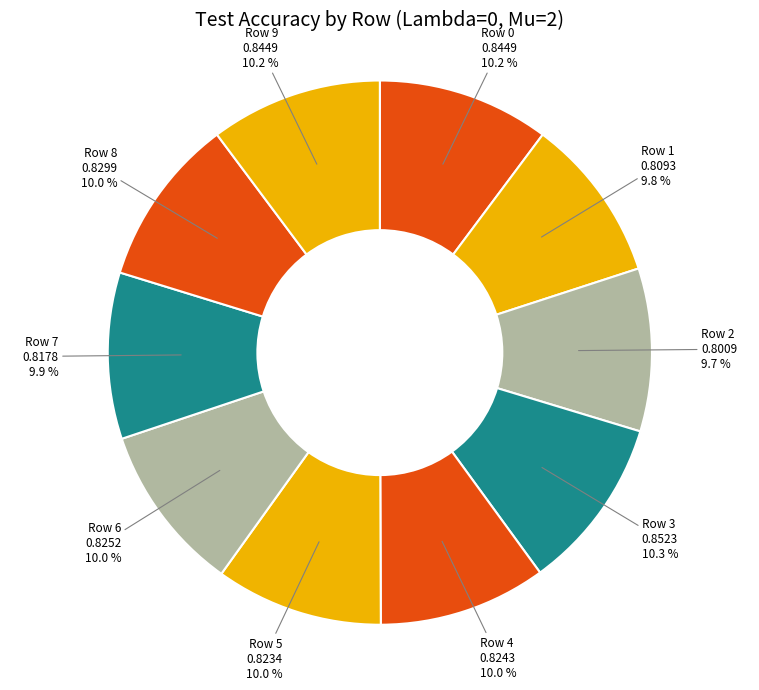

Count the number of slices in the pie.

10